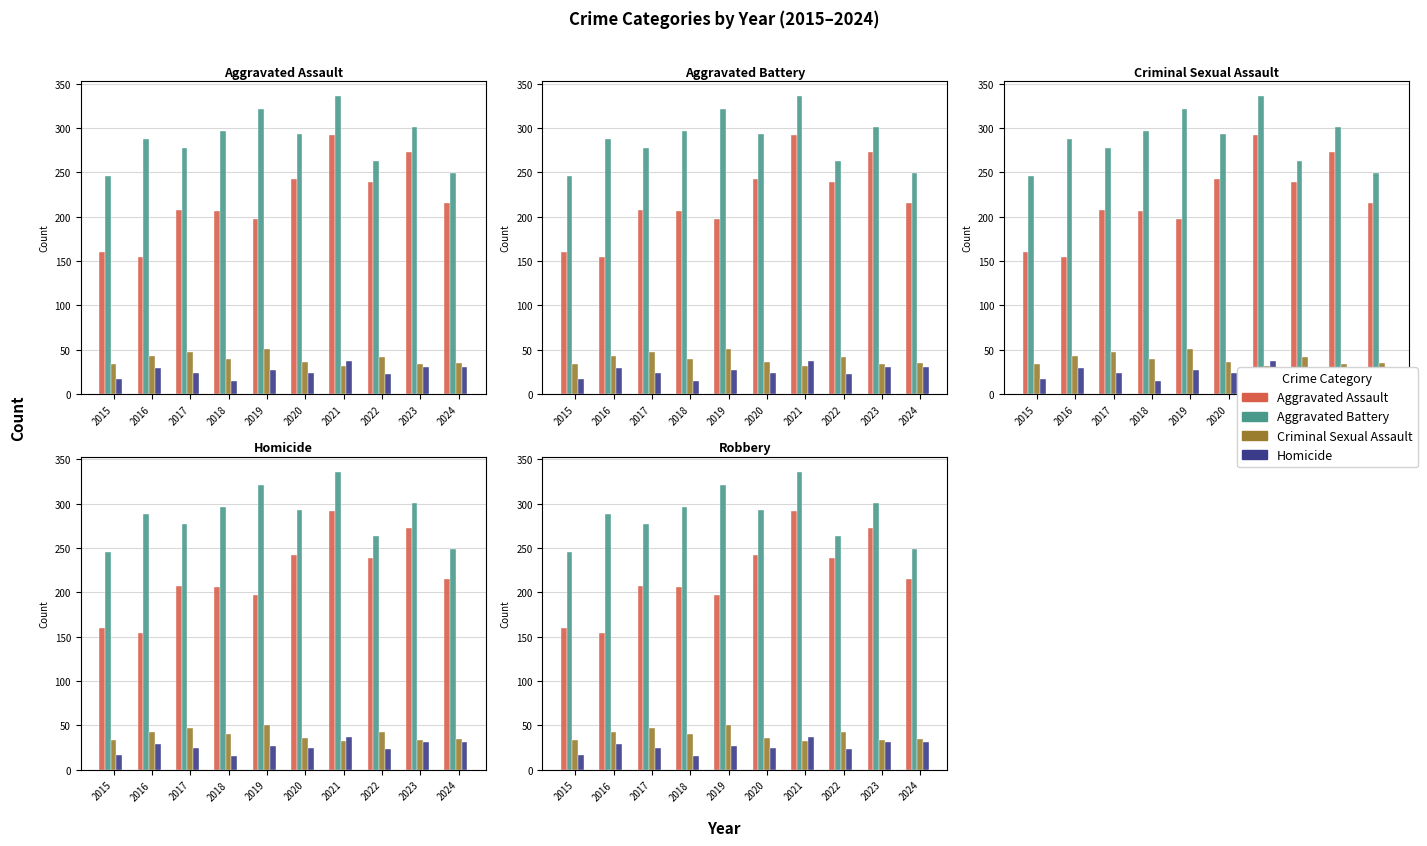

What is the value of the Aggravated Battery bar at the 8th from the left?

263